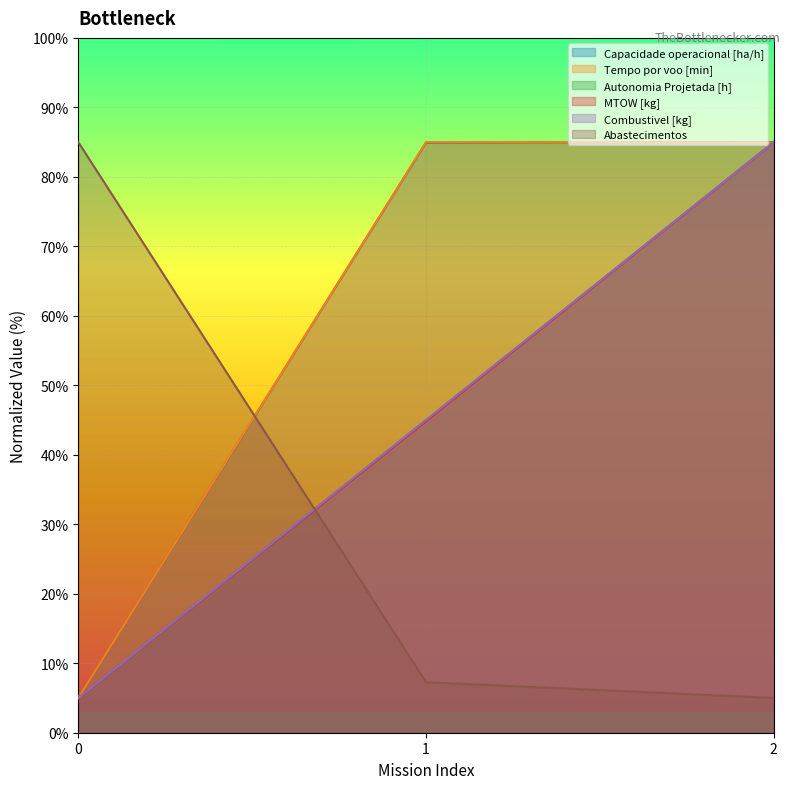

Reading right to left, extract all data points from this chart.

Capacidade operacional [ha/h]: 2=85.0	1=84.9	0=5.0
Tempo por voo [min]: 2=84.9	1=85.0	0=5.0
Autonomia Projetada [h]: 2=85.0	1=45.0	0=5.0
MTOW [kg]: 2=85.0	1=44.9	0=5.0
Combustivel [kg]: 2=85.0	1=45.0	0=5.0
Abastecimentos: 2=5.0	1=7.3	0=85.0